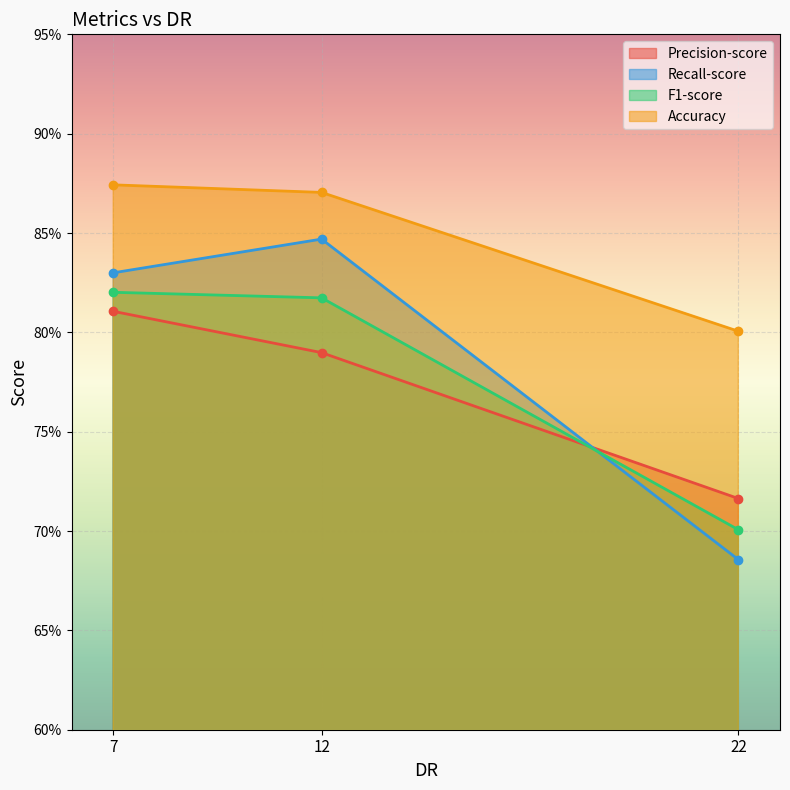

What is the difference between the maximum and minimum values in the Recall-score series?

0.2